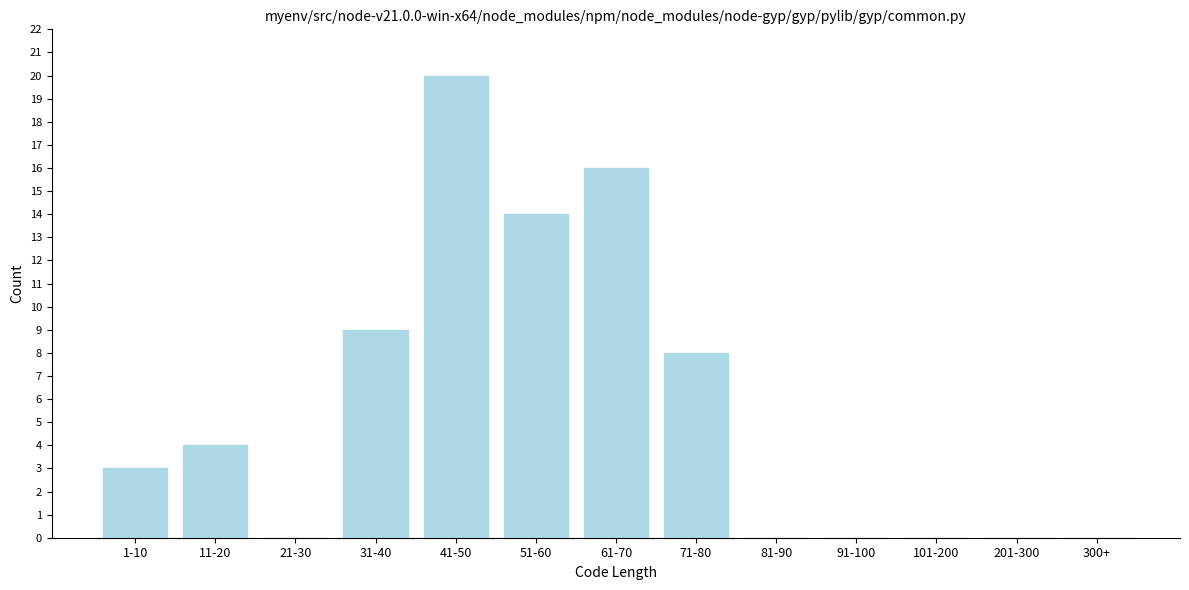

Reading left to right, list all the values displayed in this chart.

1-10=3	11-20=4	21-30=0	31-40=9	41-50=20	51-60=14	61-70=16	71-80=8	81-90=0	91-100=0	101-200=0	201-300=0	300+=0